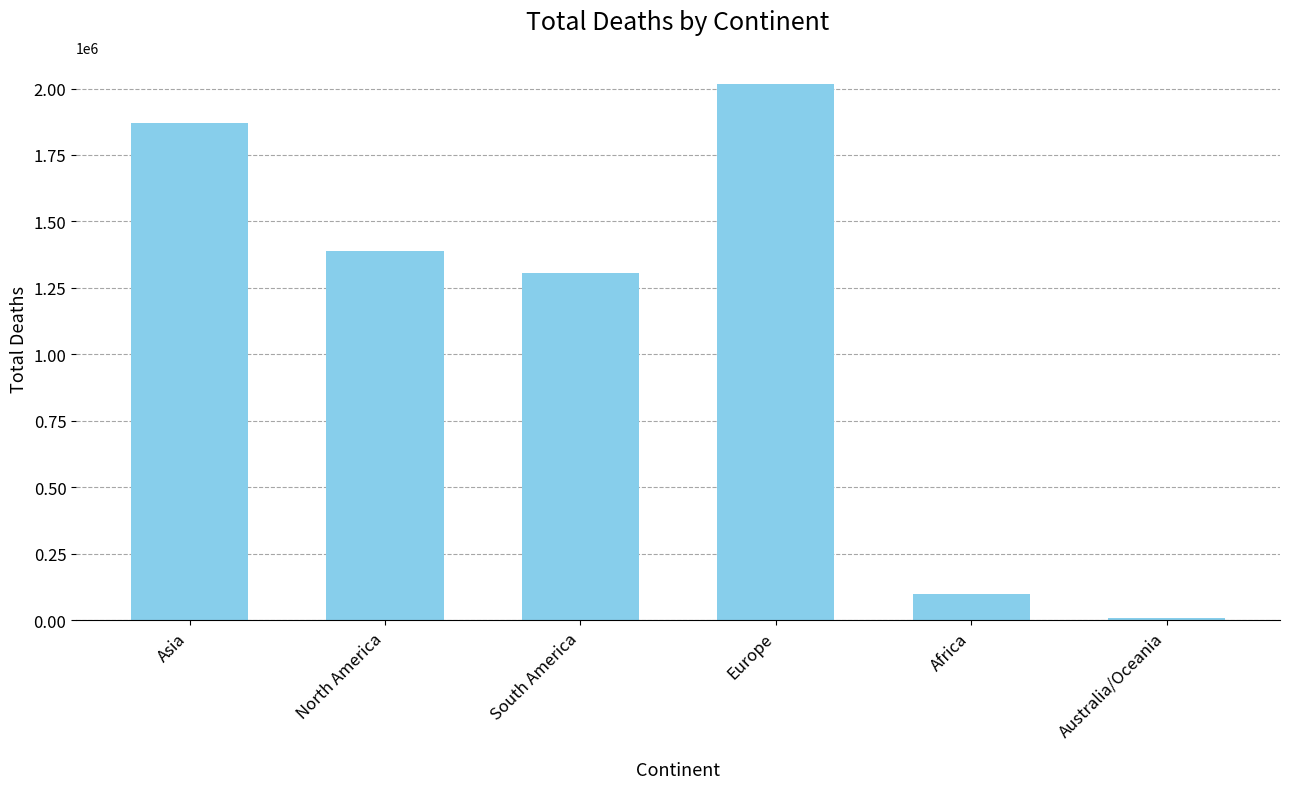

What is the value of the 1st bar from the left?

1870667